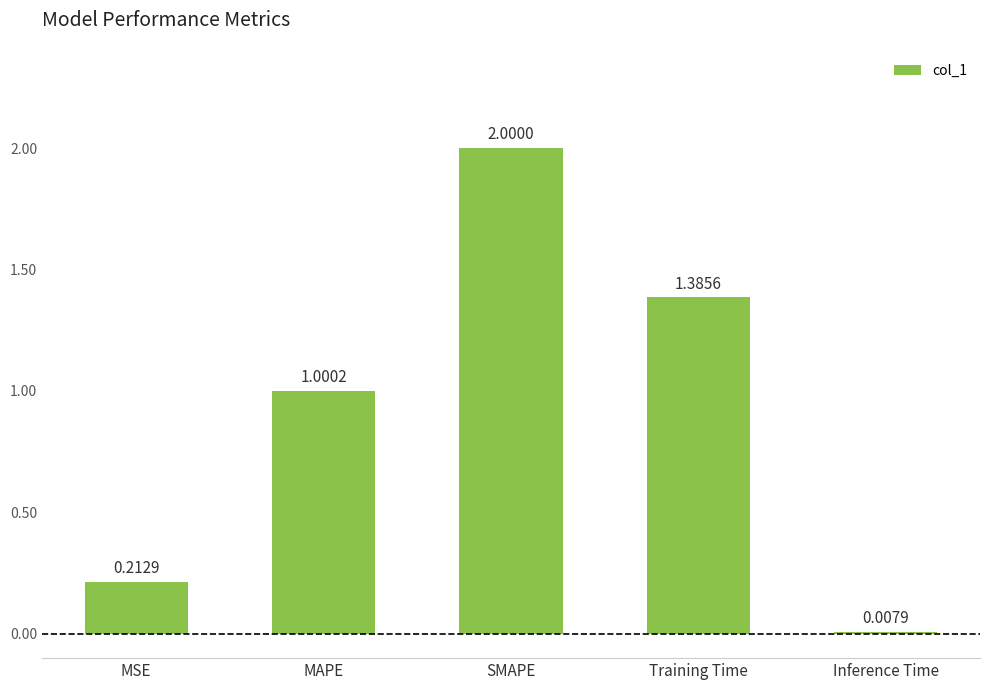

What is the ratio of the value at Training Time to the value at SMAPE?

0.7